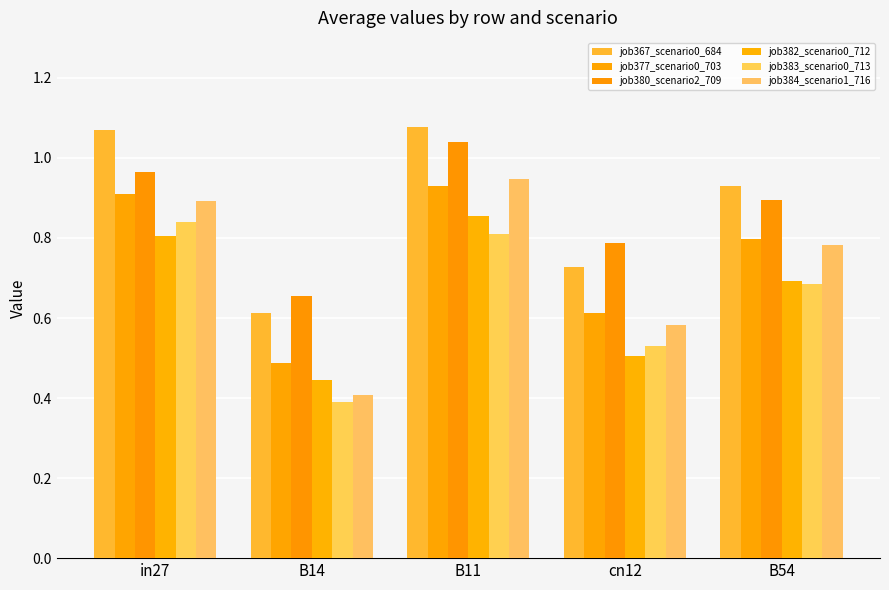

What value does the job384_scenario1_716 series have at B54?

0.8